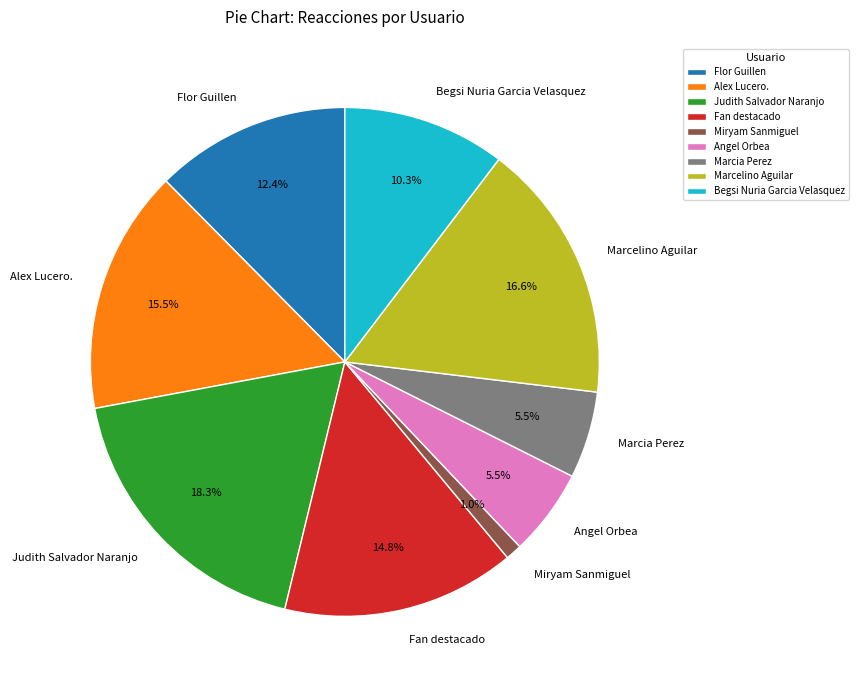

Which category has the smallest portion of the pie?

Miryam Sanmiguel